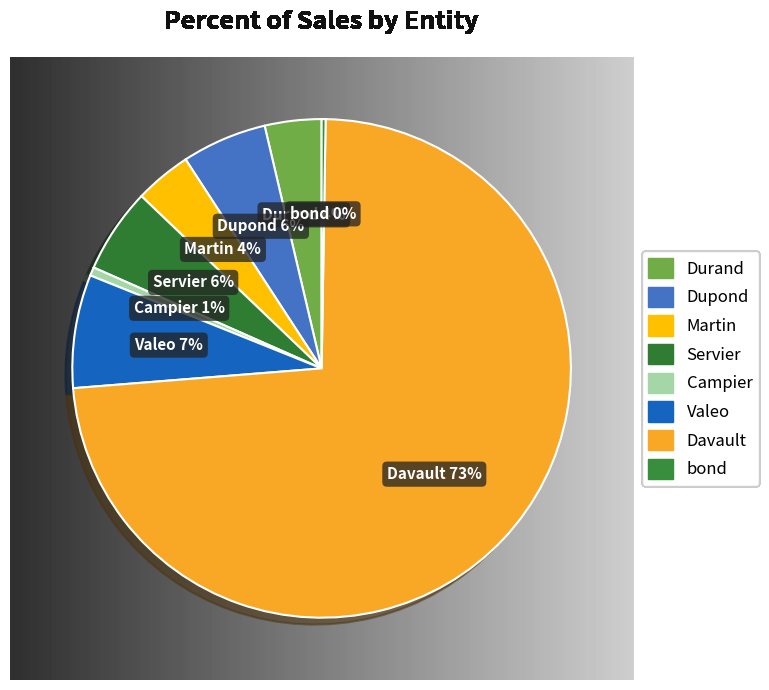

True or false: Davault accounts for 73% of the total.

True